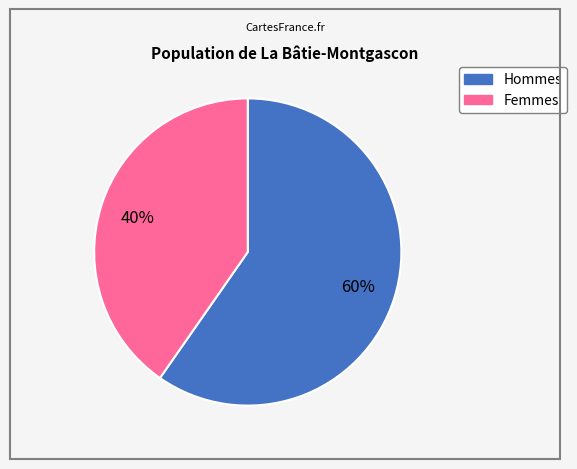

Does any single category account for the majority?

Yes